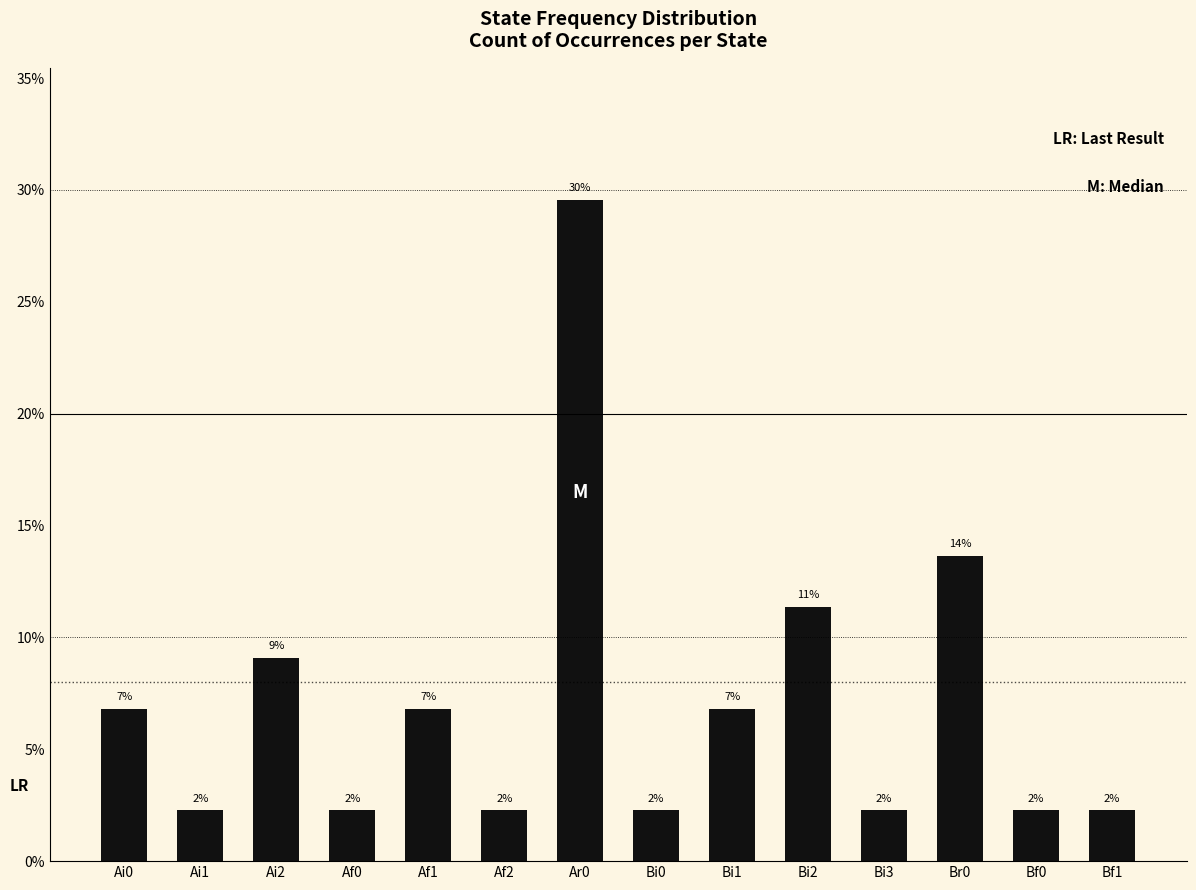

Reading right to left, transcribe all the data shown in this chart.

2.3	2.3	13.6	2.3	11.4	6.8	2.3	29.5	2.3	6.8	2.3	9.1	2.3	6.8